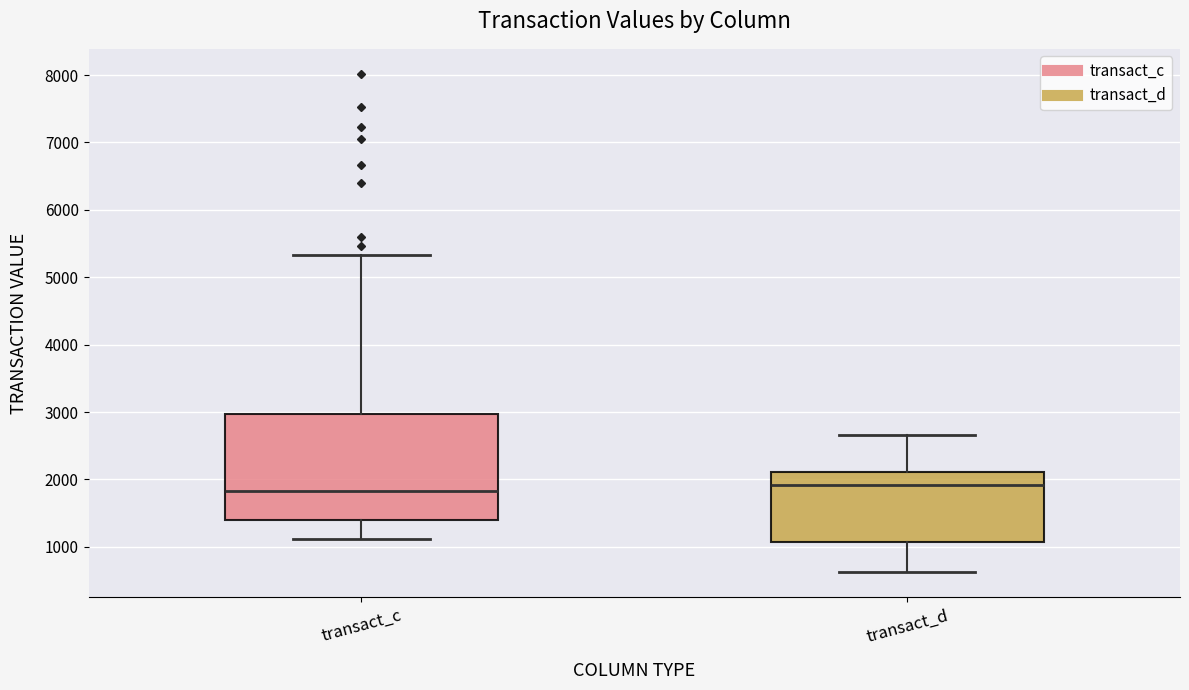

Which box is the tallest, from its lower edge to its upper edge?

transact_c